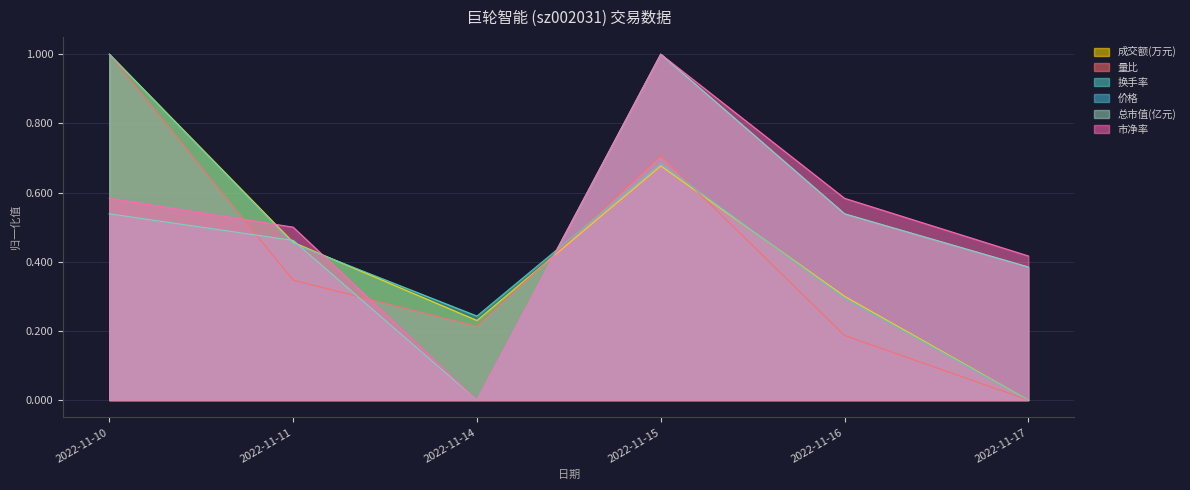

What is the difference between the maximum and minimum values in the 市净率 series?

1.0